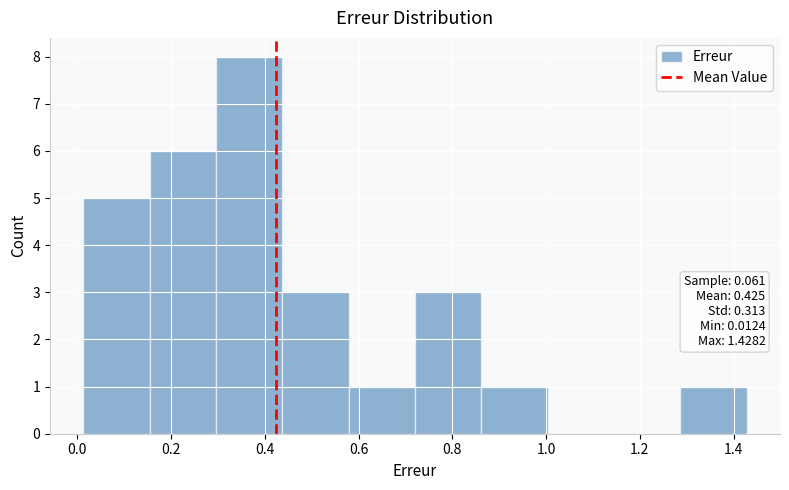

Over which range of the x-axis is the bar tallest?

0.30 to 0.44